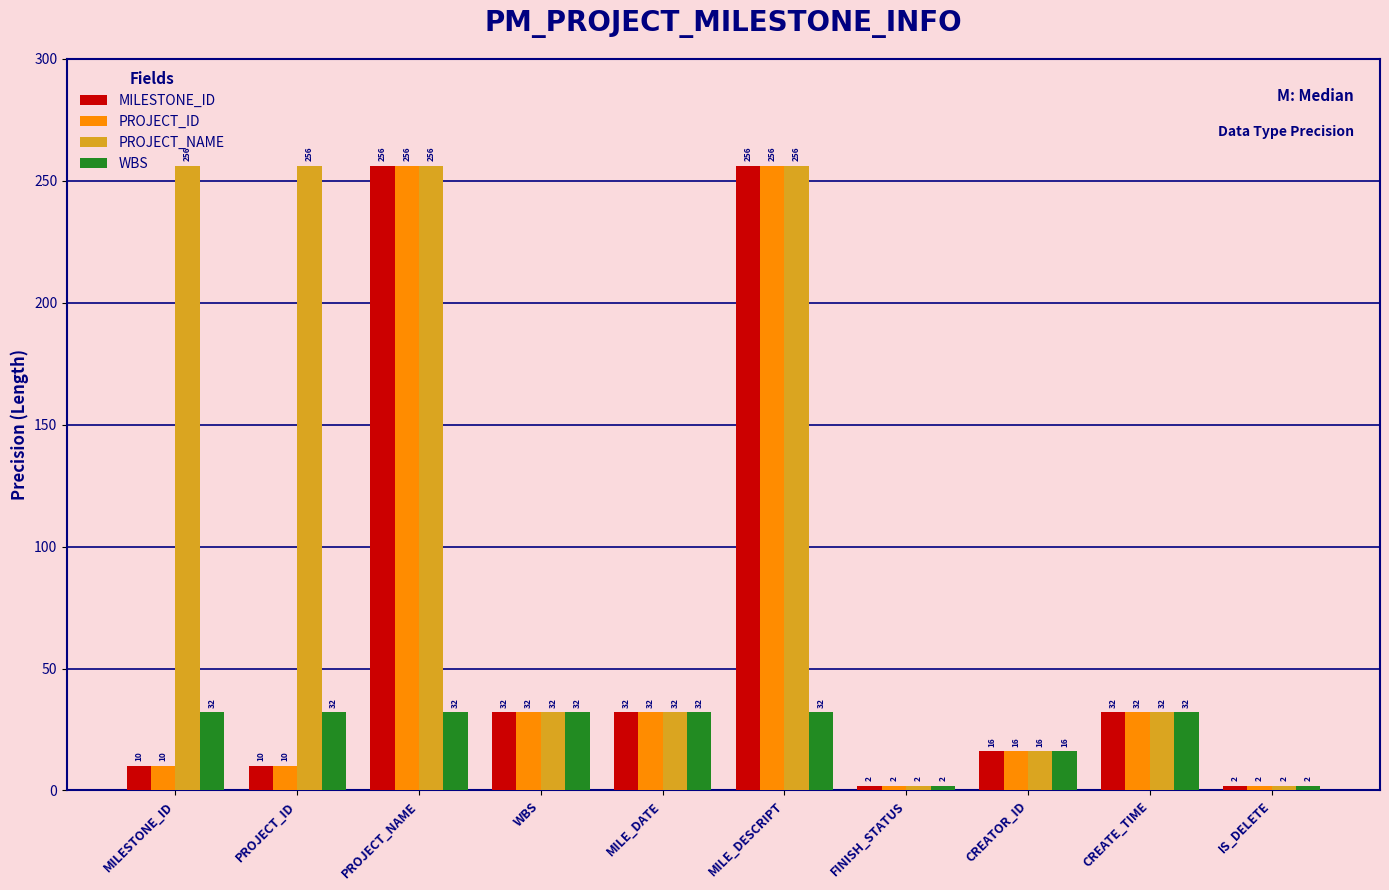

Are the bars grouped side by side (vs. stacked)?

Yes